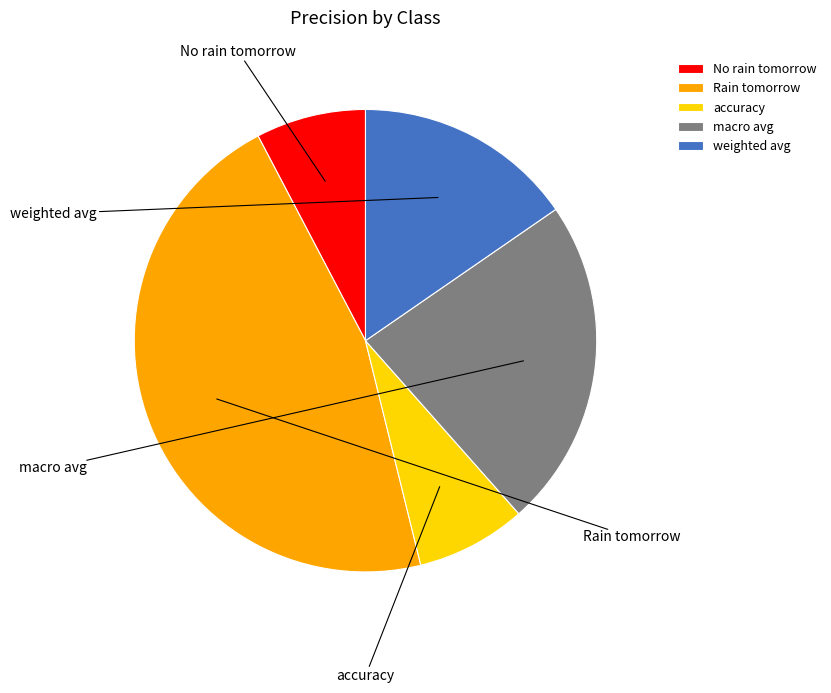

What is the smallest slice in the pie chart?

No rain tomorrow